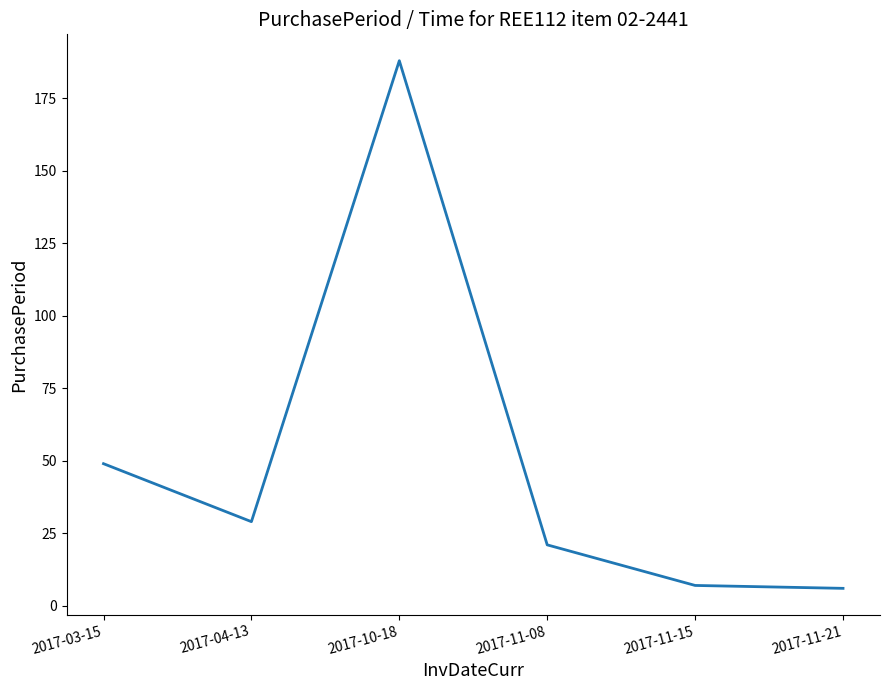

Reading right to left, transcribe all the data shown in this chart.

2017-11-21=6	2017-11-15=7	2017-11-08=21	2017-10-18=188	2017-04-13=29	2017-03-15=49